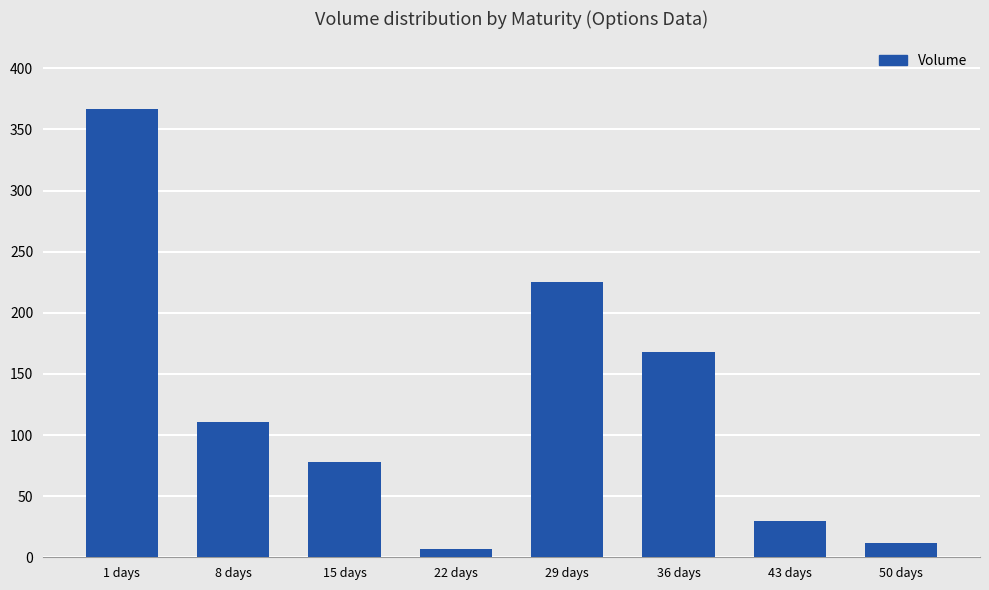

Are the bars horizontal?

No